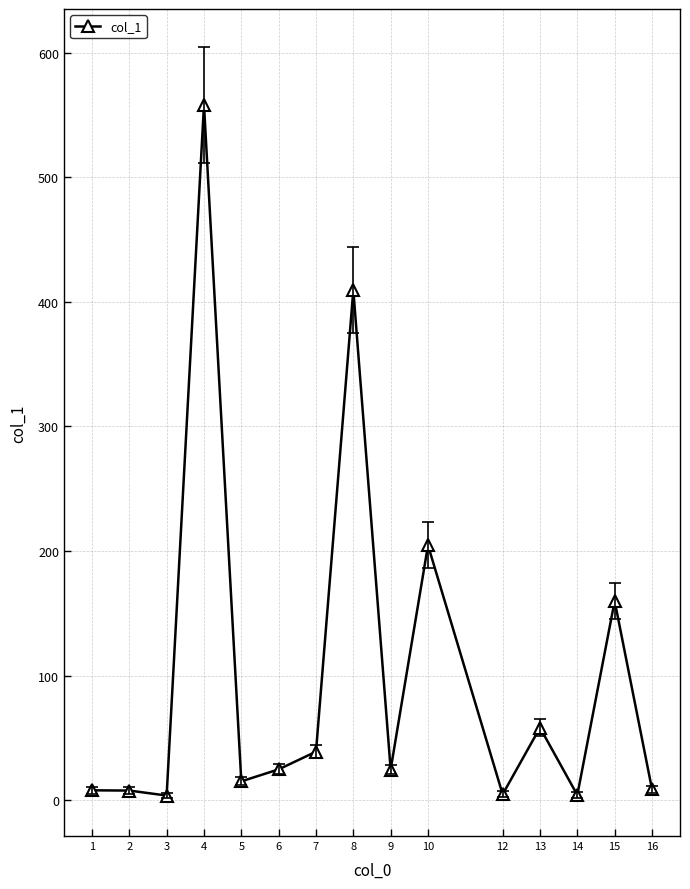

How many categories are shown in the chart?

15